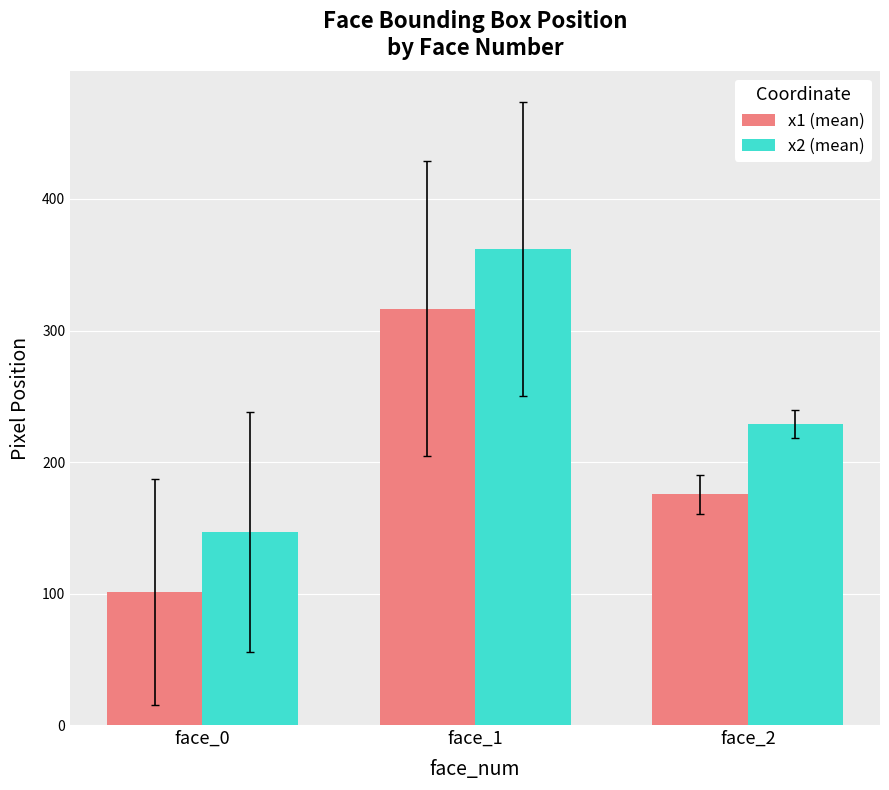

How many data points in x1 (mean) are less than 175?

1